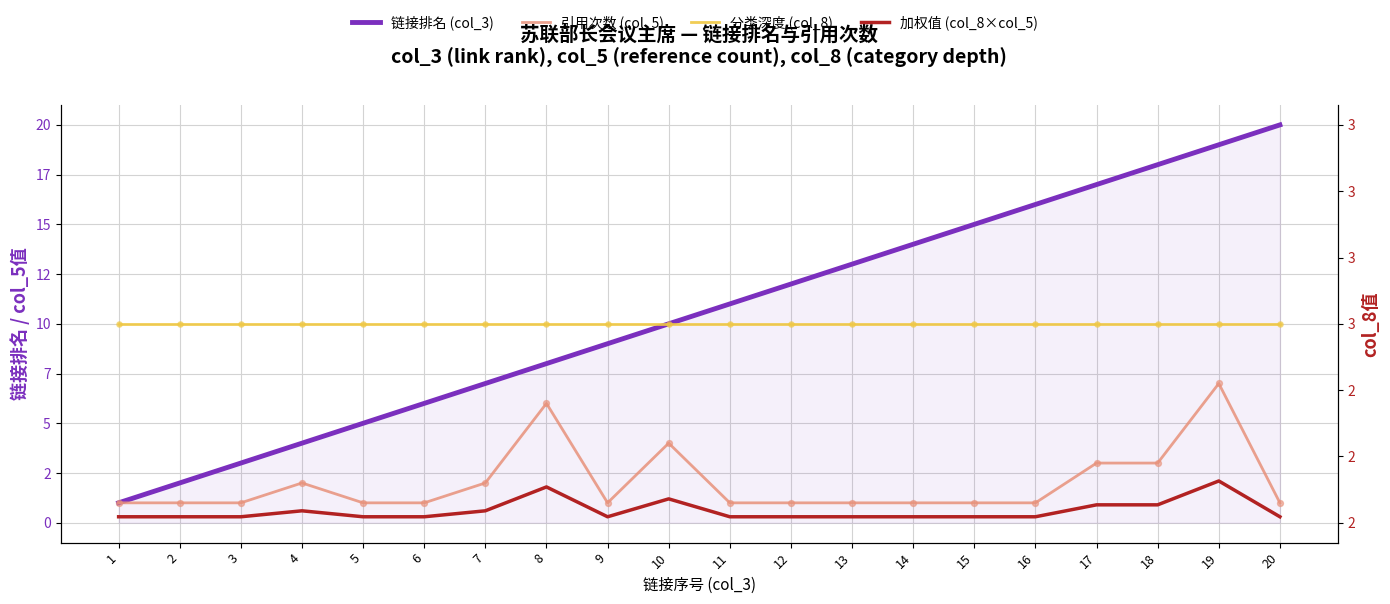

At which category is the sum across all series the highest?

19